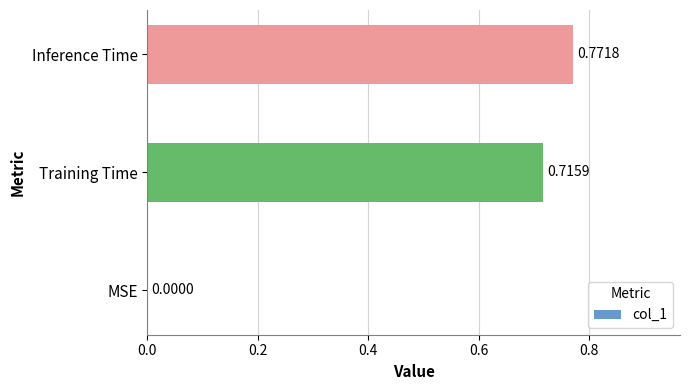

At which category does the chart reach its peak across all series?

Inference Time